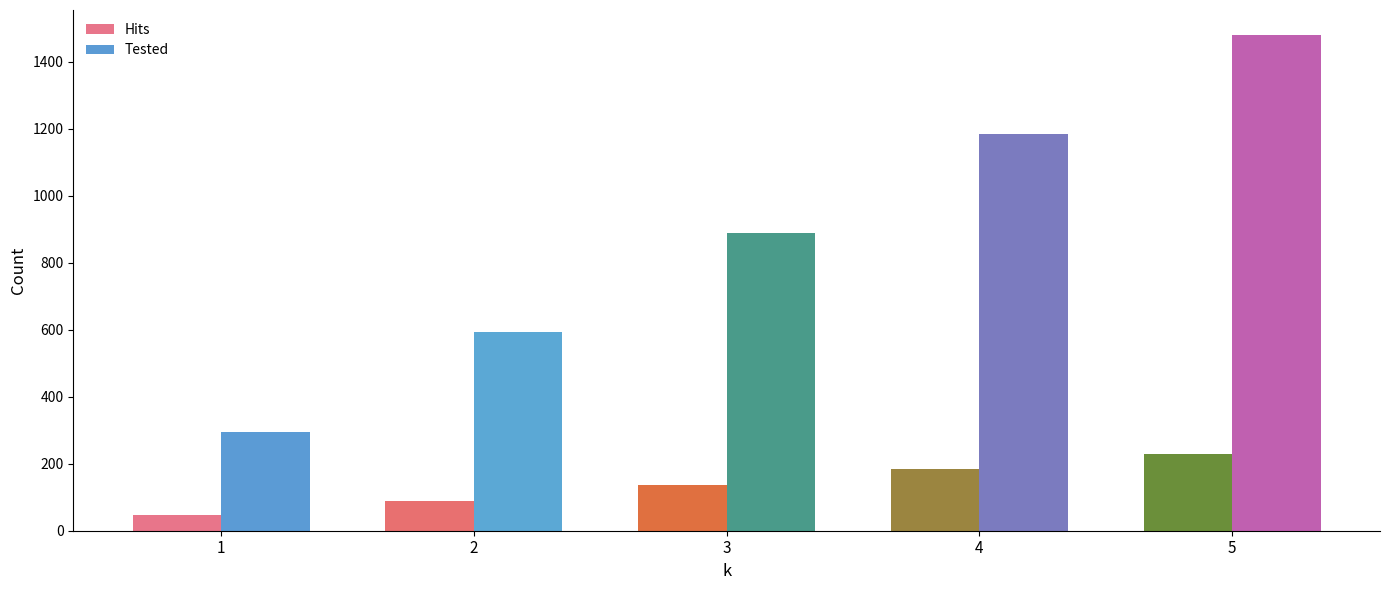

Count the Hits values in the range 89 to 183.

3